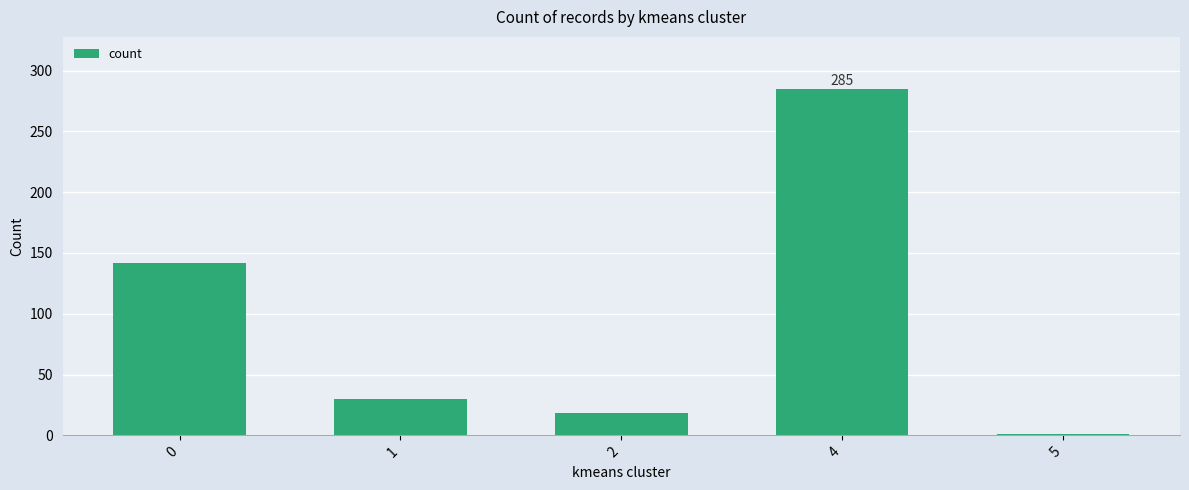

What is the value of the 1st bar from the left?

142